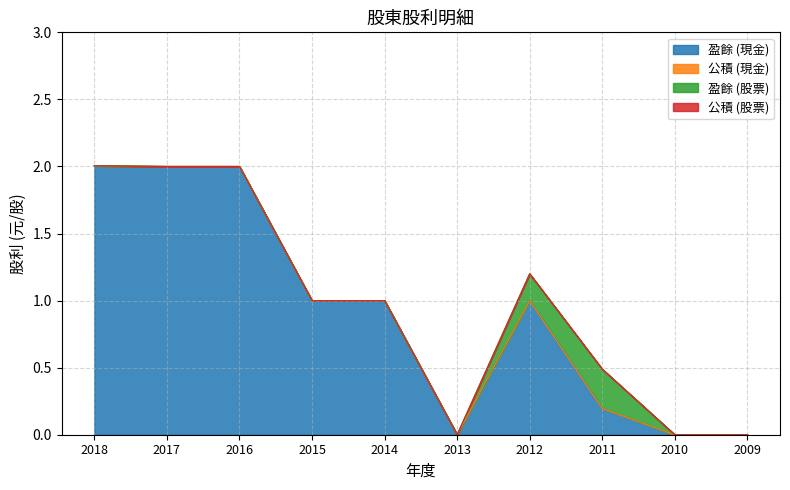

What is the difference between the highest and lowest values at 2014?

1.0